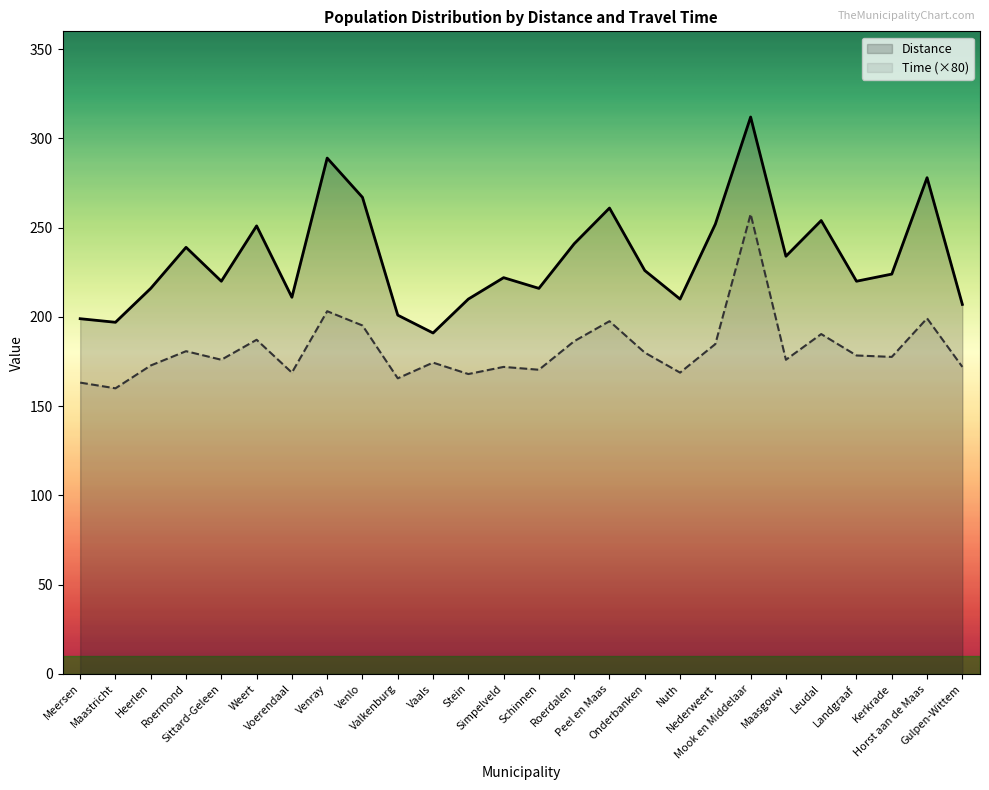

True or false: Time and Distance intersect in this chart.

False